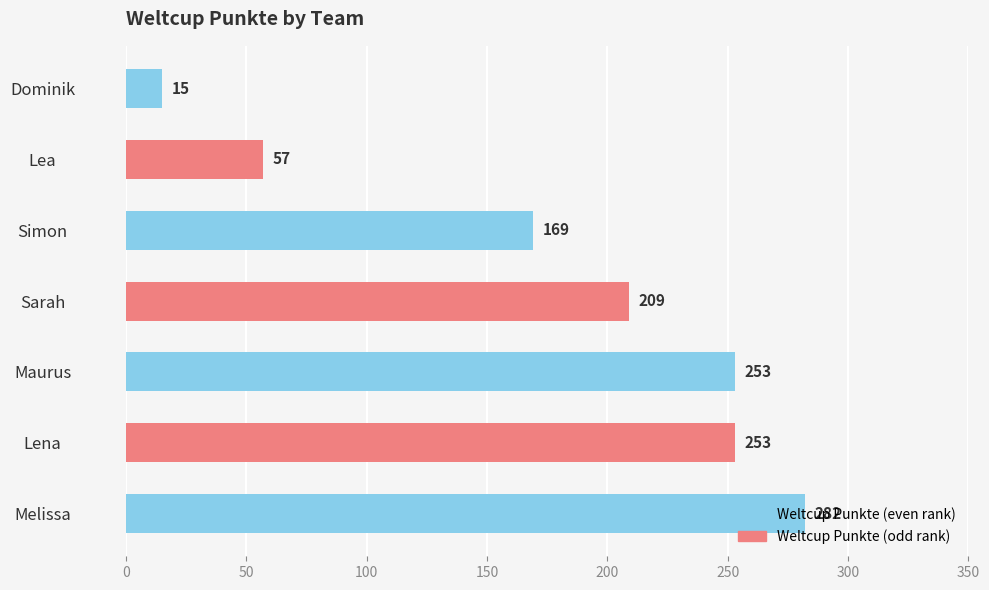

How many bars are there in total?

7